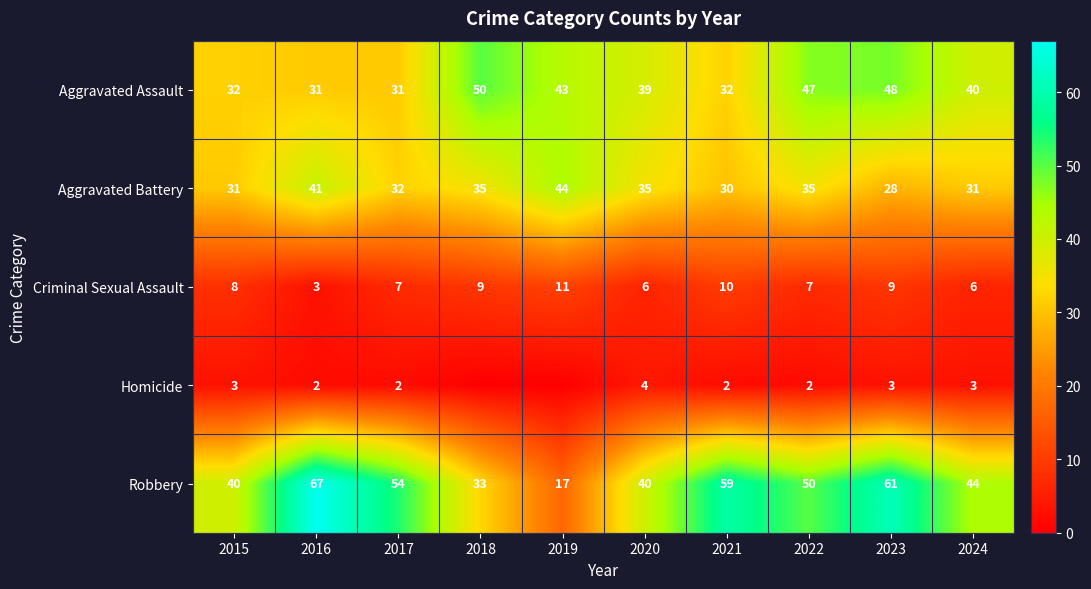

At 2024, list the series in order from largest to smallest.

Robbery, Aggravated Assault, Aggravated Battery, Criminal Sexual Assault, Homicide